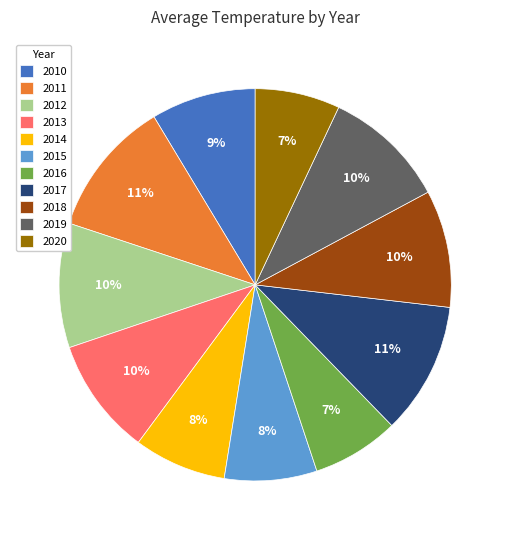

To the nearest percent, what portion does 2013 represent?

10%